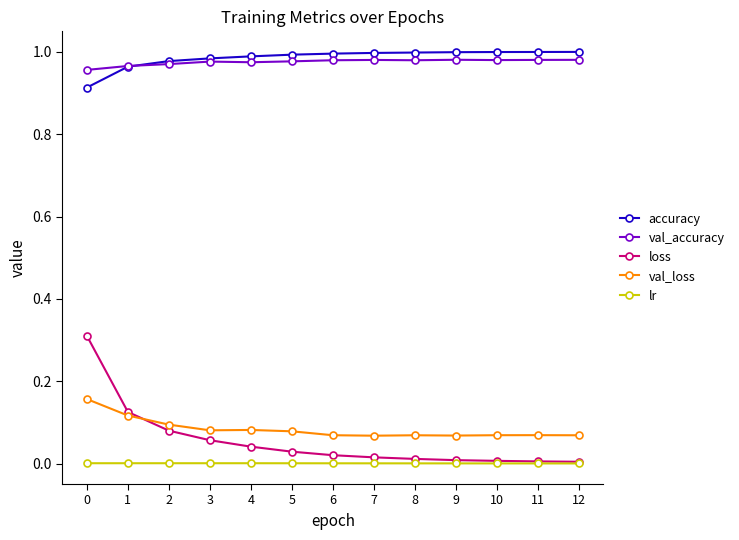

At how many categories does at least one series exceed 0?

13